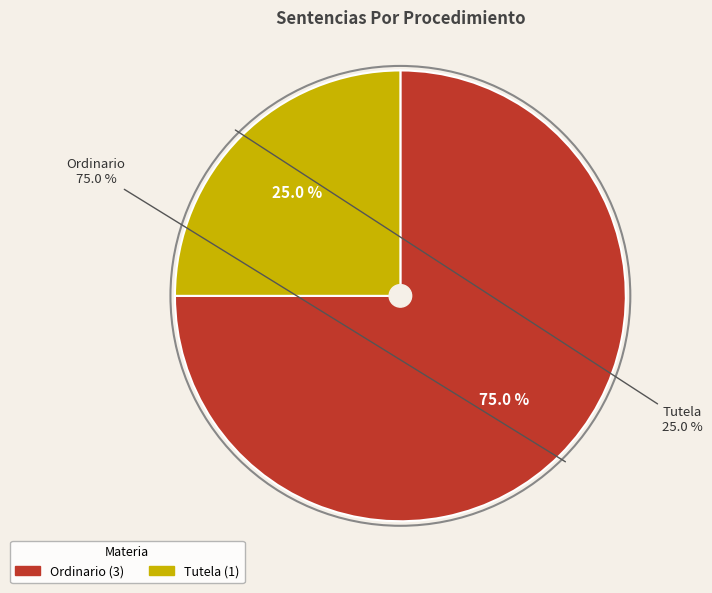

To the nearest percent, what percentage of the pie is Tutela?

25%